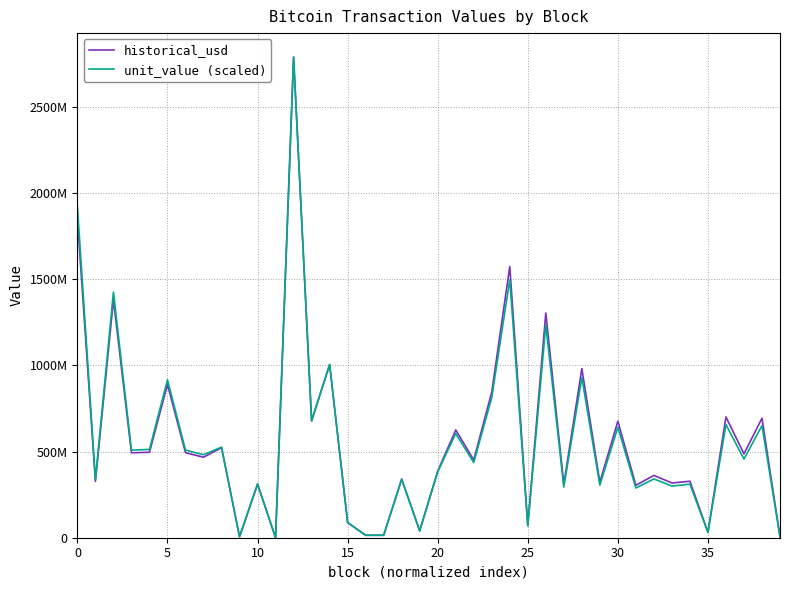

How many interior local valleys does the unit_value (scaled) series have?

15